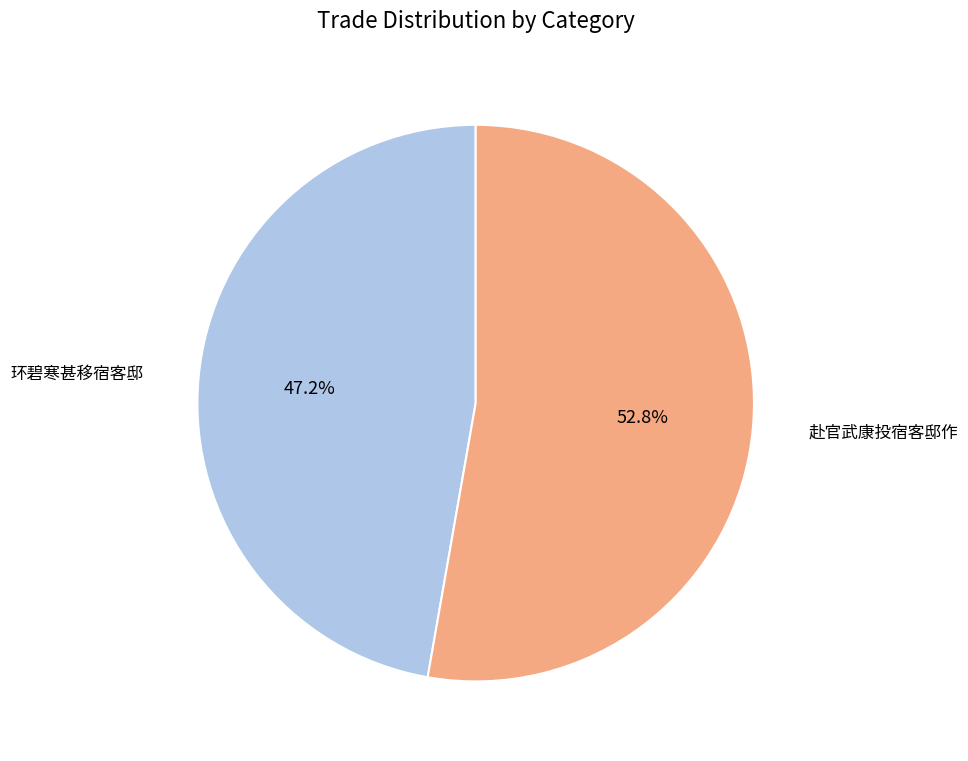

Is there any slice that represents more than half of the pie?

Yes